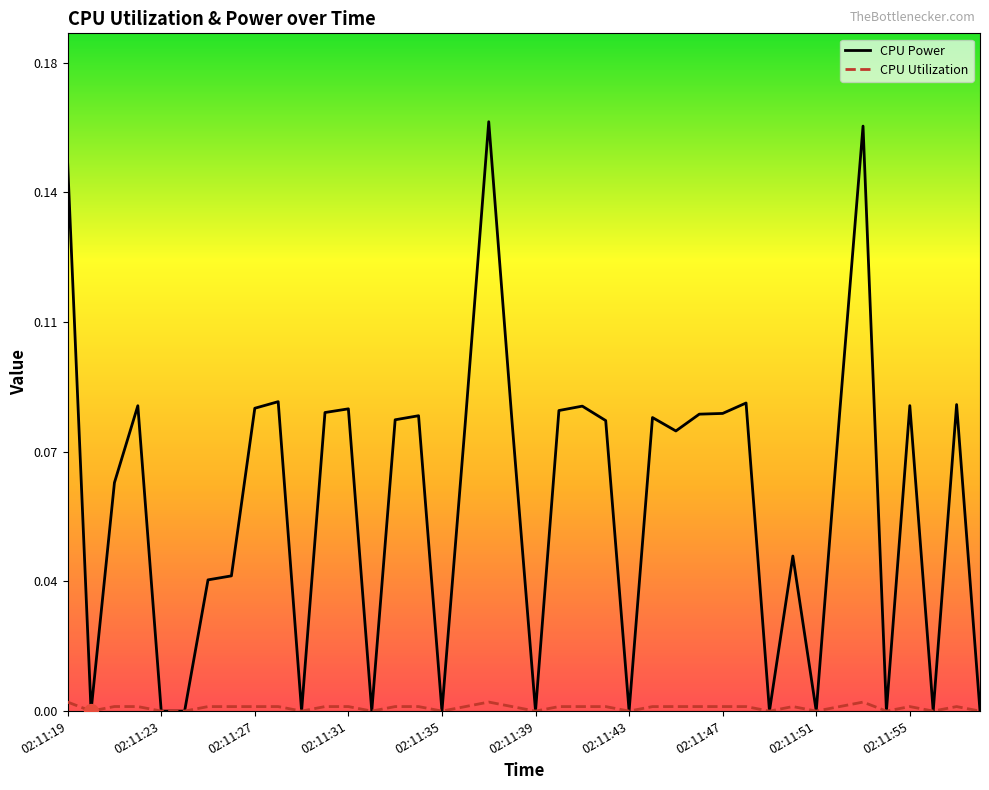

True or false: CPU Power and CPU Utilization intersect in this chart.

False